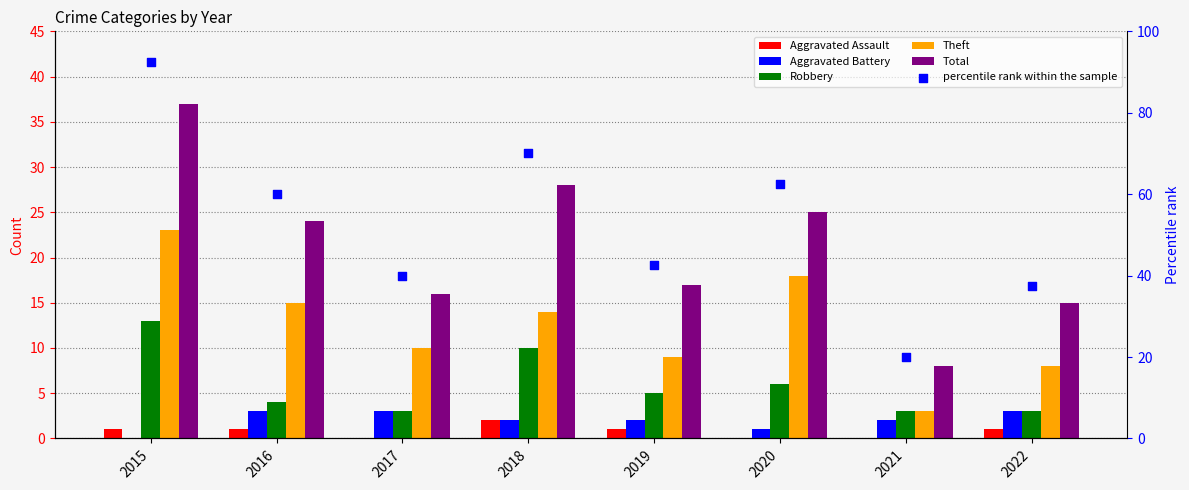

Is the value of Total at 2018 greater than the value of percentile rank within the sample at 2017?

No